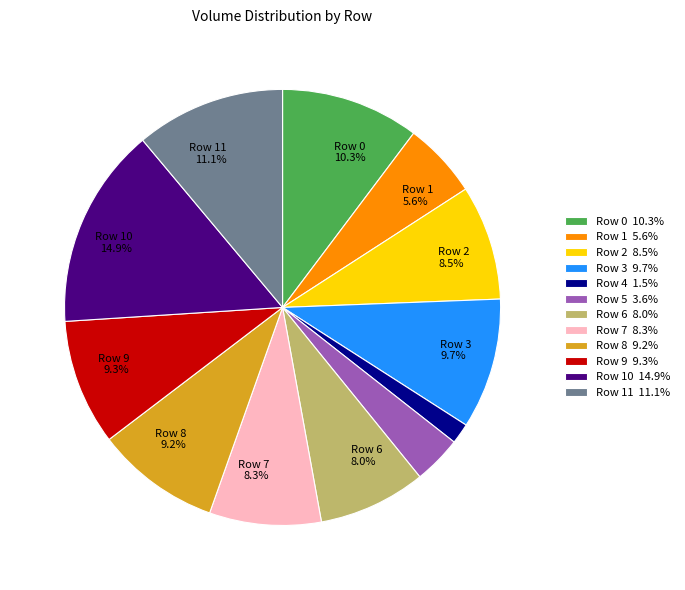

Does any single category account for the majority?

No